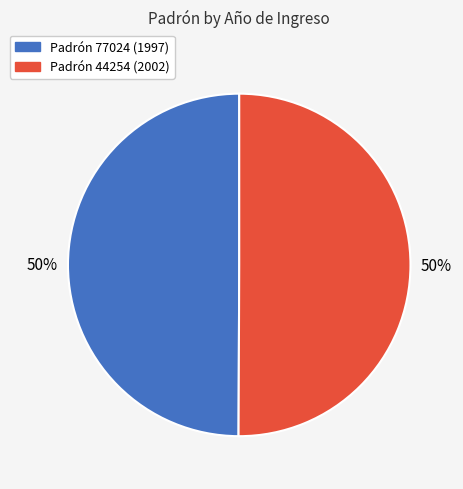

How many slices are in this pie chart?

2